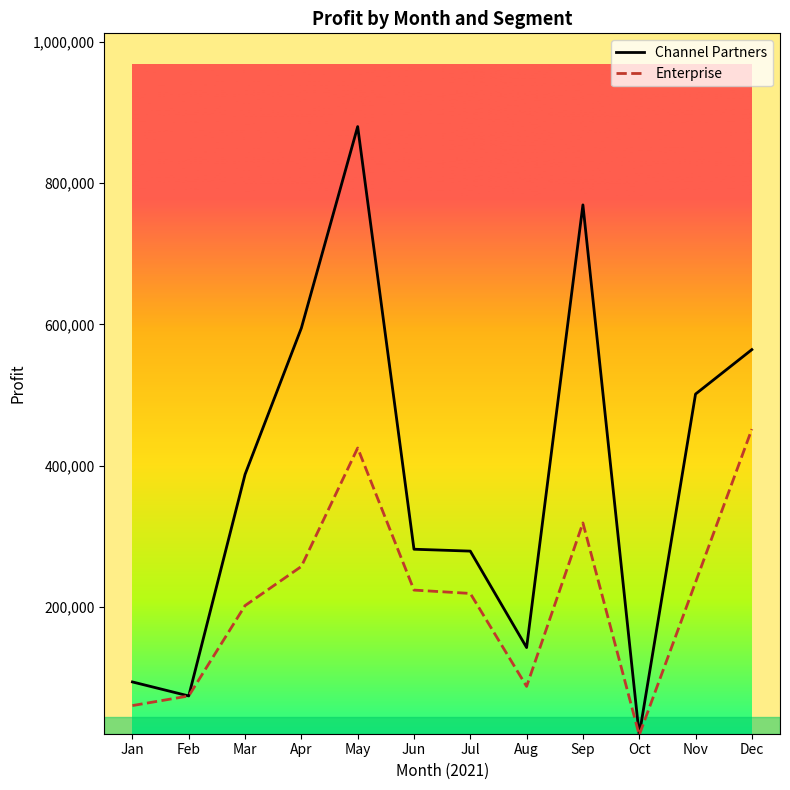

At which label does Channel Partners reach its peak?

May